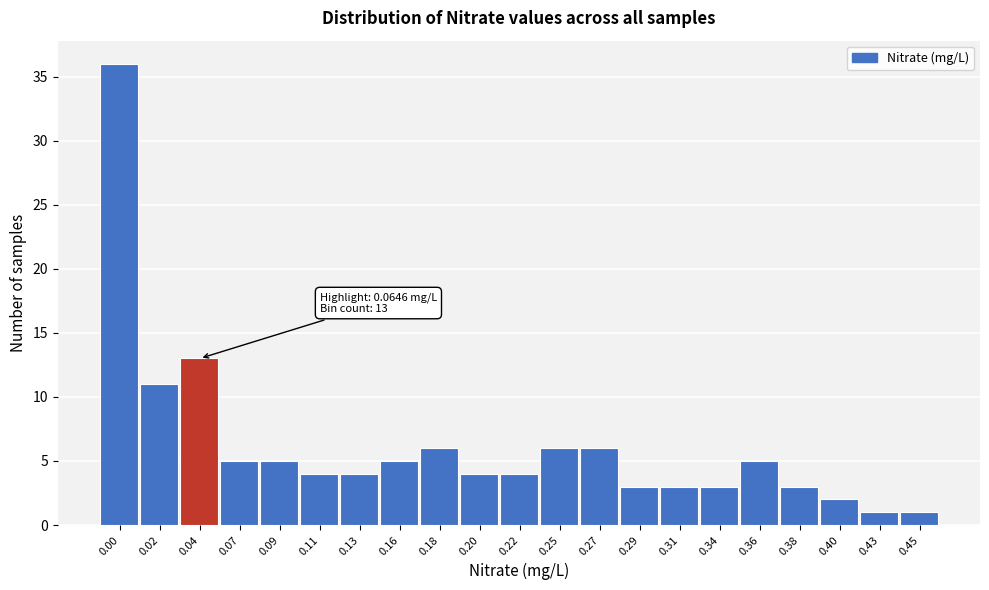

Reading left to right, extract all data points from this chart.

0.00=36	0.02=11	0.04=13	0.07=5	0.09=5	0.11=4	0.13=4	0.16=5	0.18=6	0.20=4	0.22=4	0.25=6	0.27=6	0.29=3	0.31=3	0.34=3	0.36=5	0.38=3	0.40=2	0.43=1	0.45=1